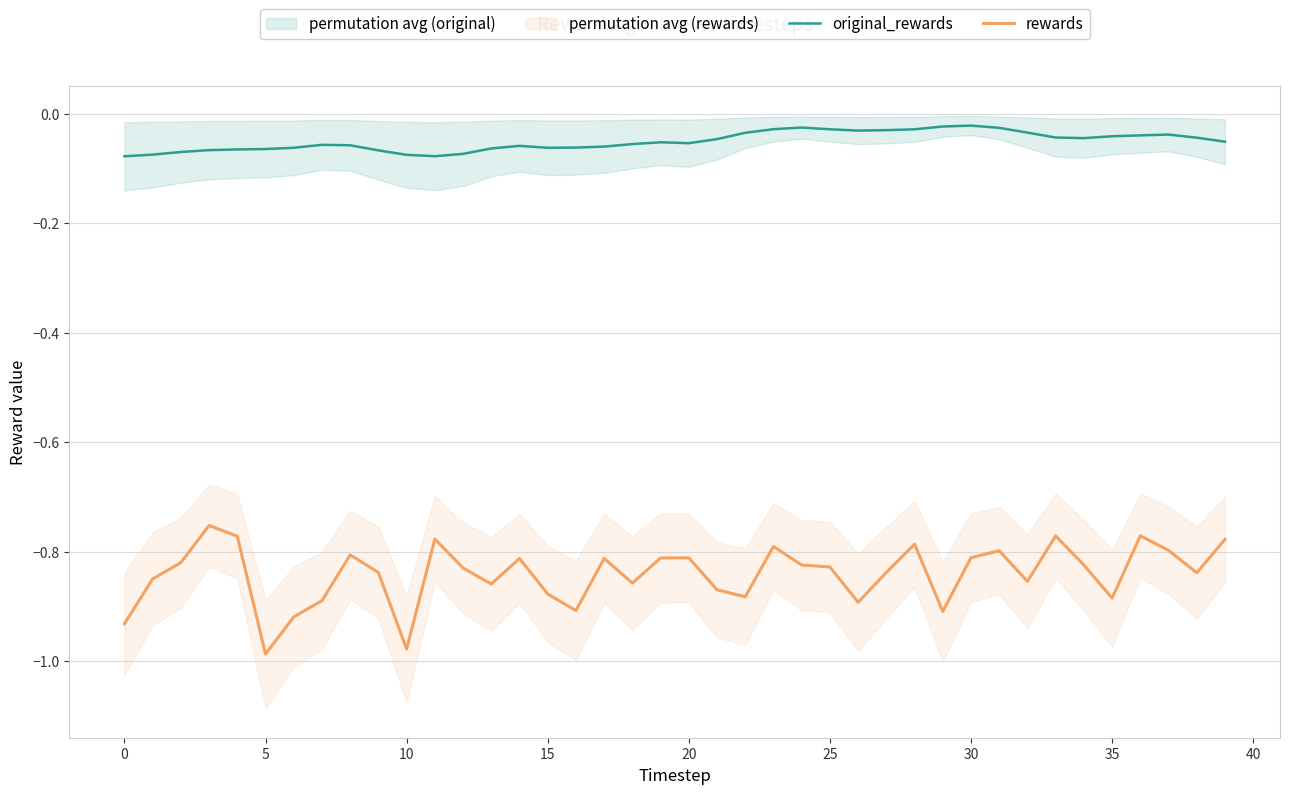

True or false: rewards and original_rewards cross at least once.

False